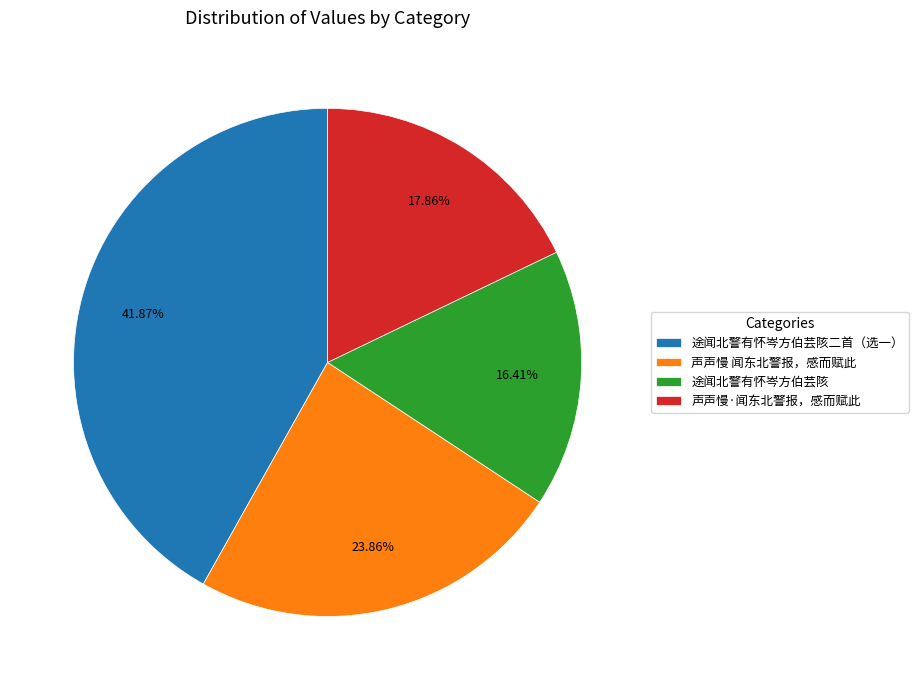

True or false: 声声慢 闻东北警报，感而赋此 accounts for 24% of the total.

True